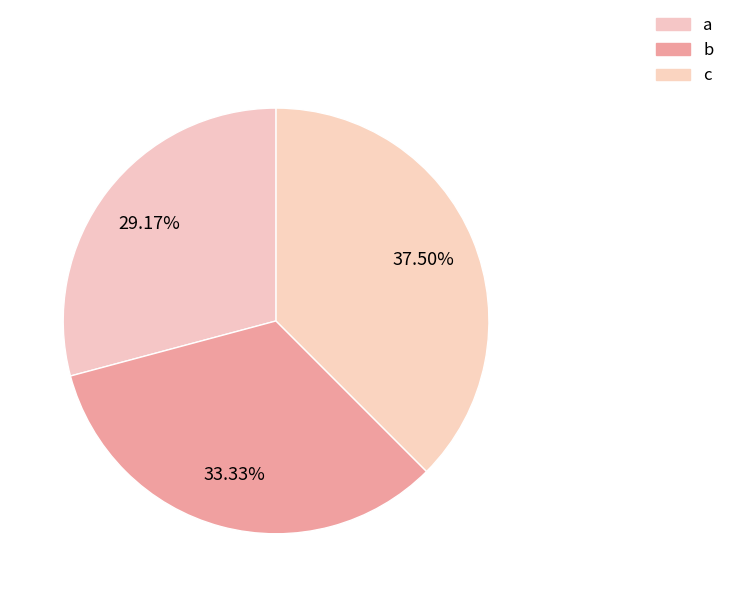

What is the largest slice in the pie chart?

c